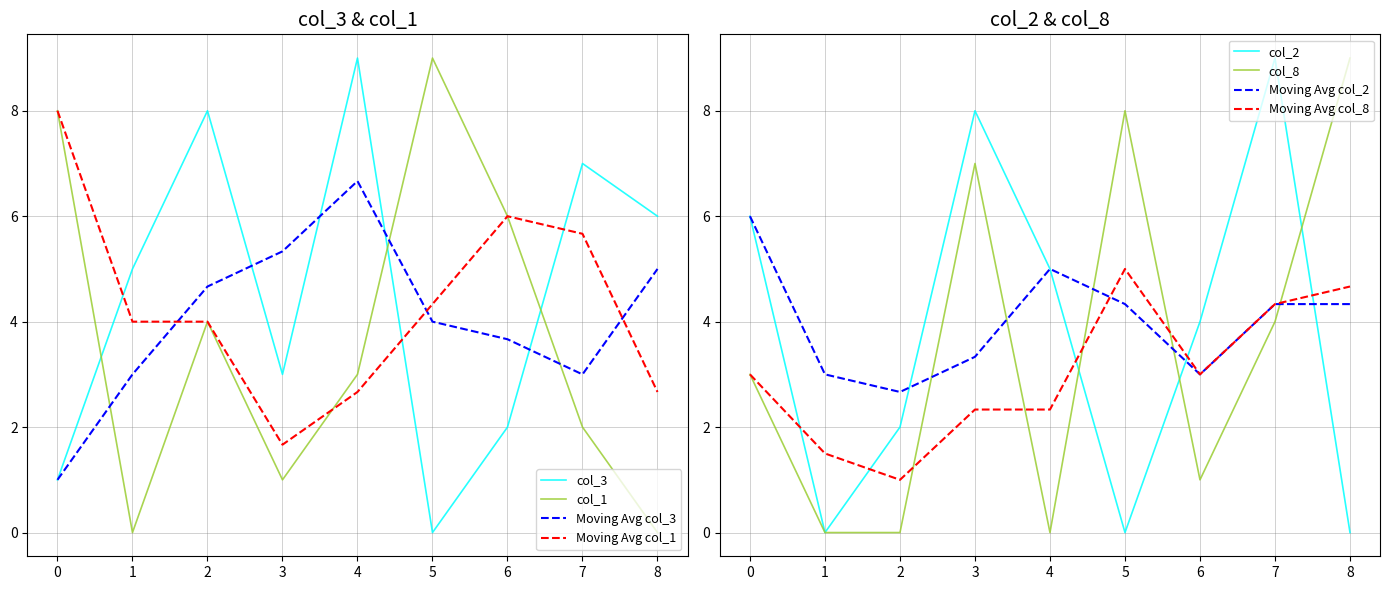

What is the value of the col_2 point at the 1st from the left?

6